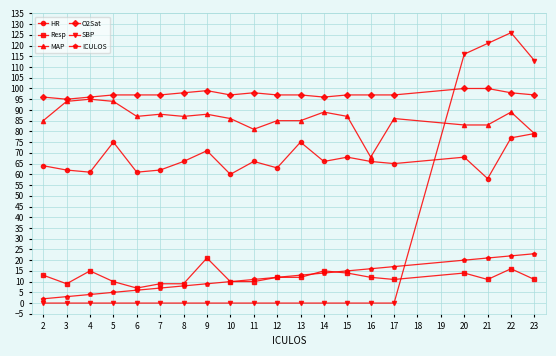

True or false: Resp has more than 1 interior local peaks.

True